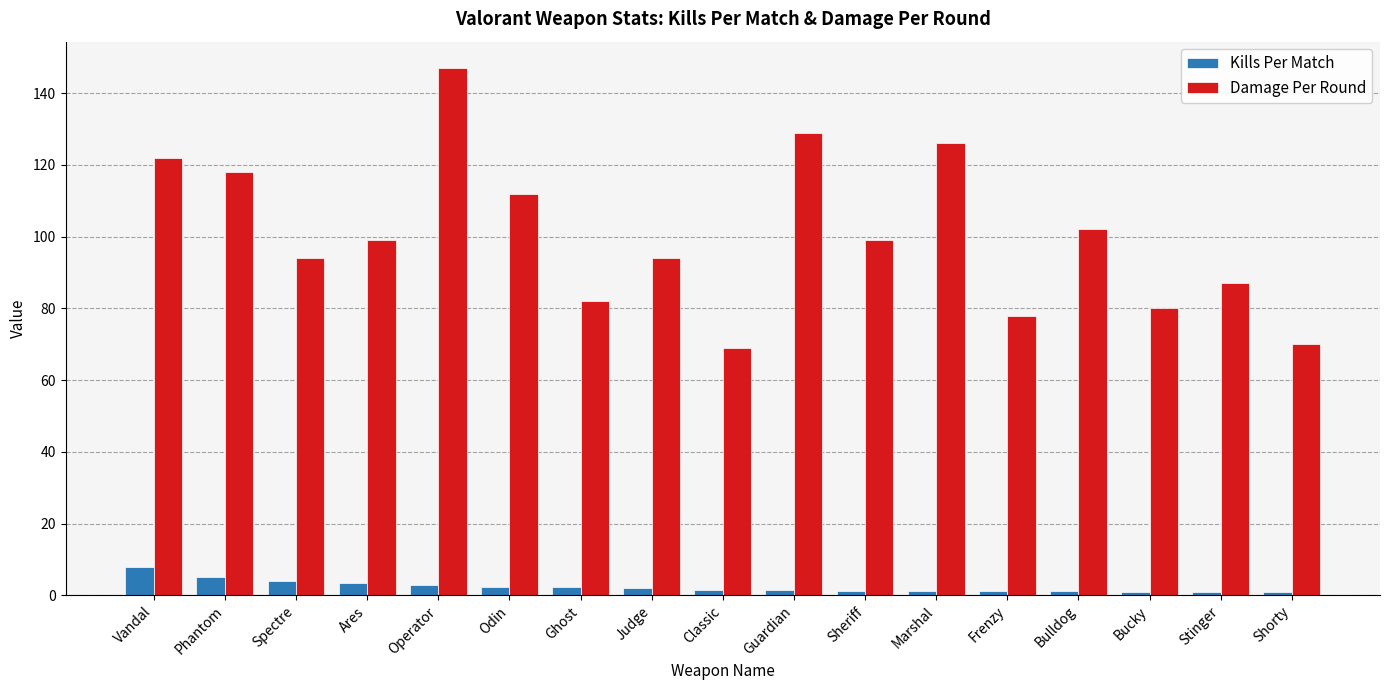

What is the total value across all series at Ares?

102.3